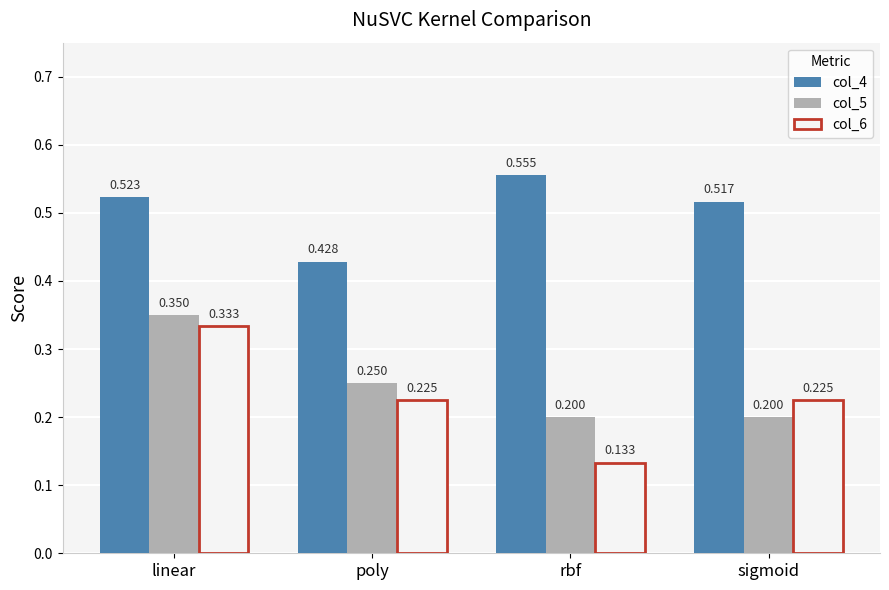

List the series in order of their peak value, highest first.

col_4, col_5, col_6